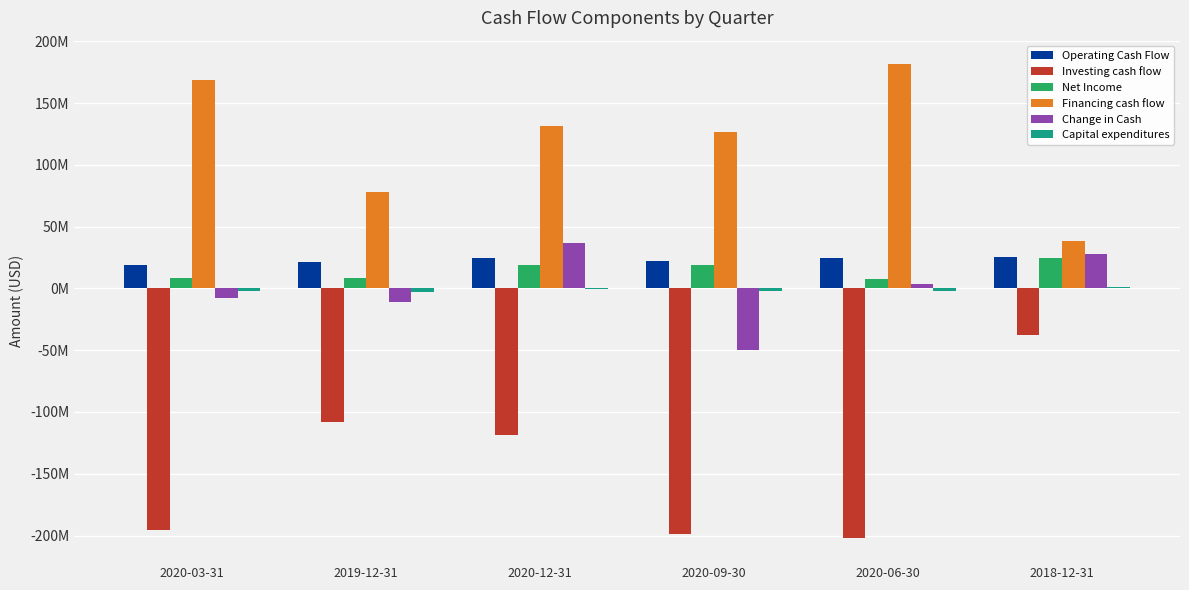

Which category has the highest value in the Change in Cash series?

2020-12-31